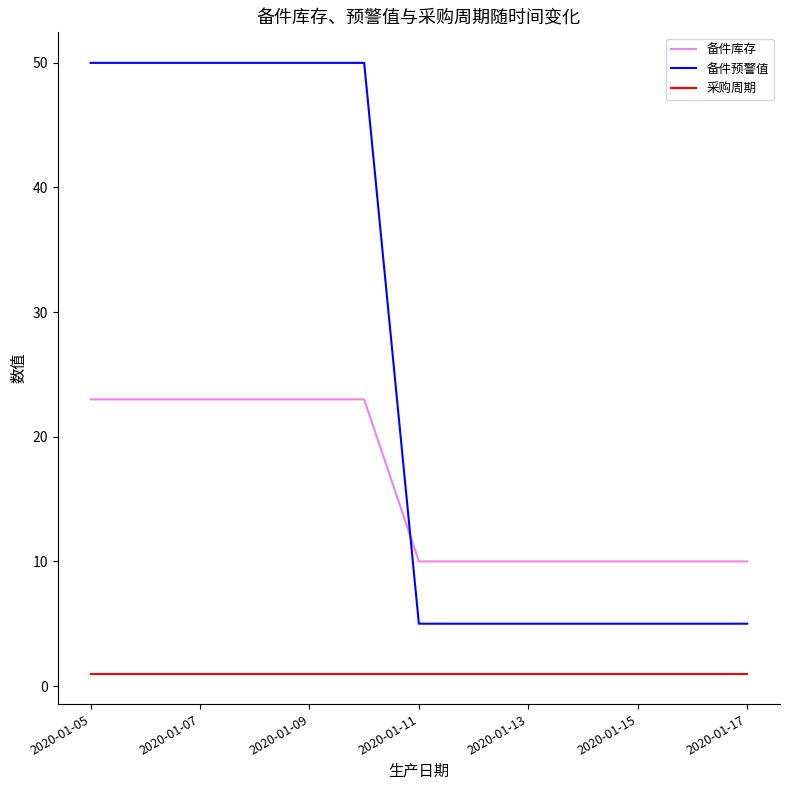

Reading right to left, list all the values displayed in this chart.

备件库存: 10	10	10	10	10	10	10	23	23	23	23	23	23
备件预警值: 5	5	5	5	5	5	5	50	50	50	50	50	50
采购周期: 1	1	1	1	1	1	1	1	1	1	1	1	1